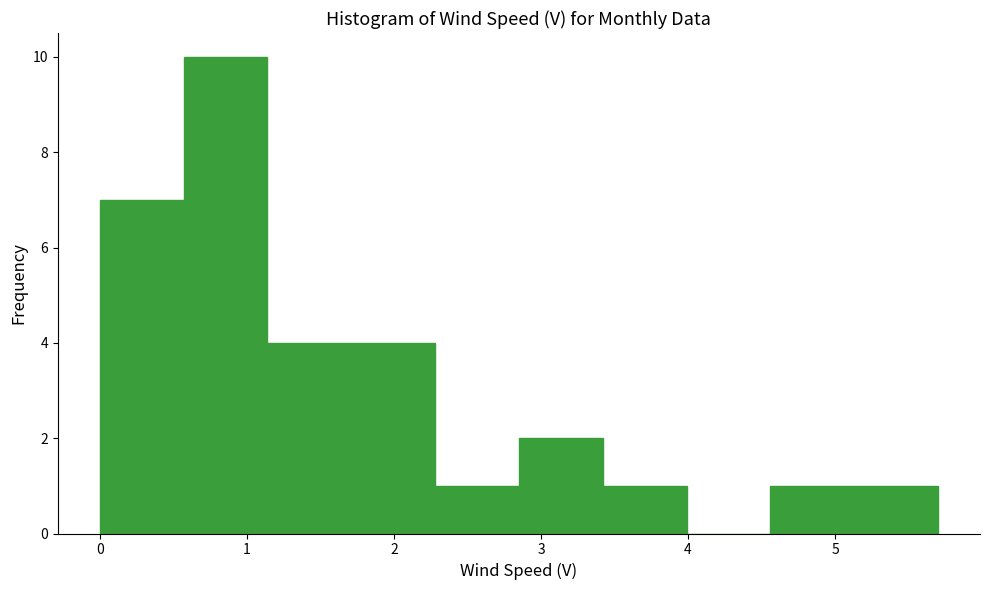

Reading left to right, list every bar in this chart as the range it spans on the x-axis followed by its height. Neither the bar edges nor the heights are printed on the chart, so give them approximately, as read against the axes.

0.00 to 0.57: 7
0.57 to 1.14: 10
1.14 to 1.71: 4
1.71 to 2.28: 4
2.28 to 2.85: 1
2.85 to 3.42: 2
3.42 to 3.99: 1
3.99 to 4.56: 0
4.56 to 5.13: 1
5.13 to 5.70: 1